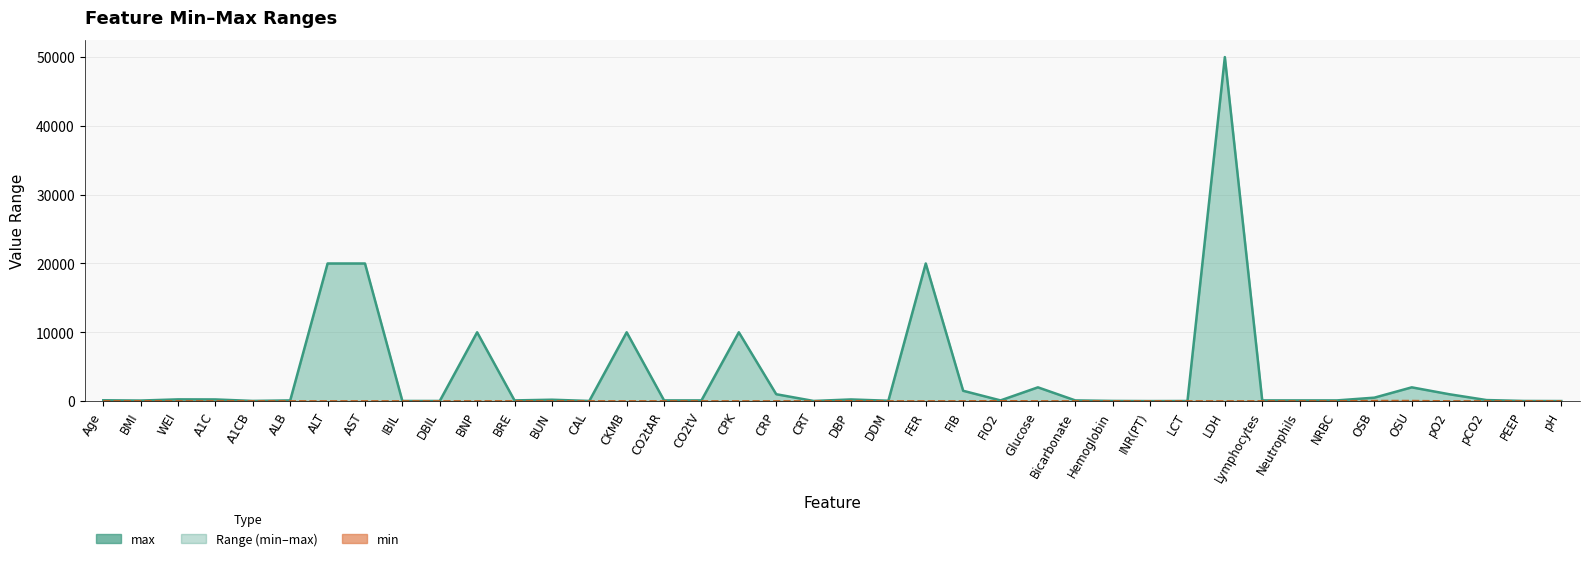

Which series changed the most between Age and CO2tAR?

max (line)